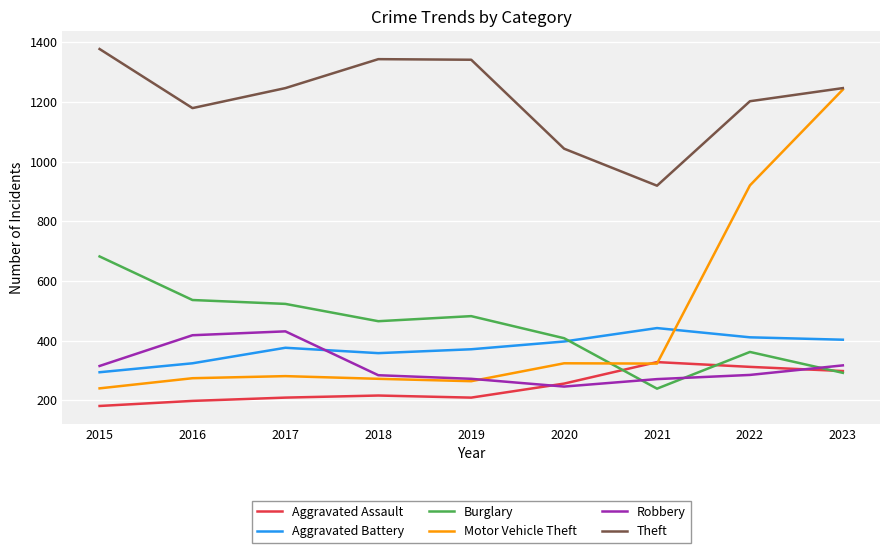

Is it true that Robbery equals 483 at 2022?

False